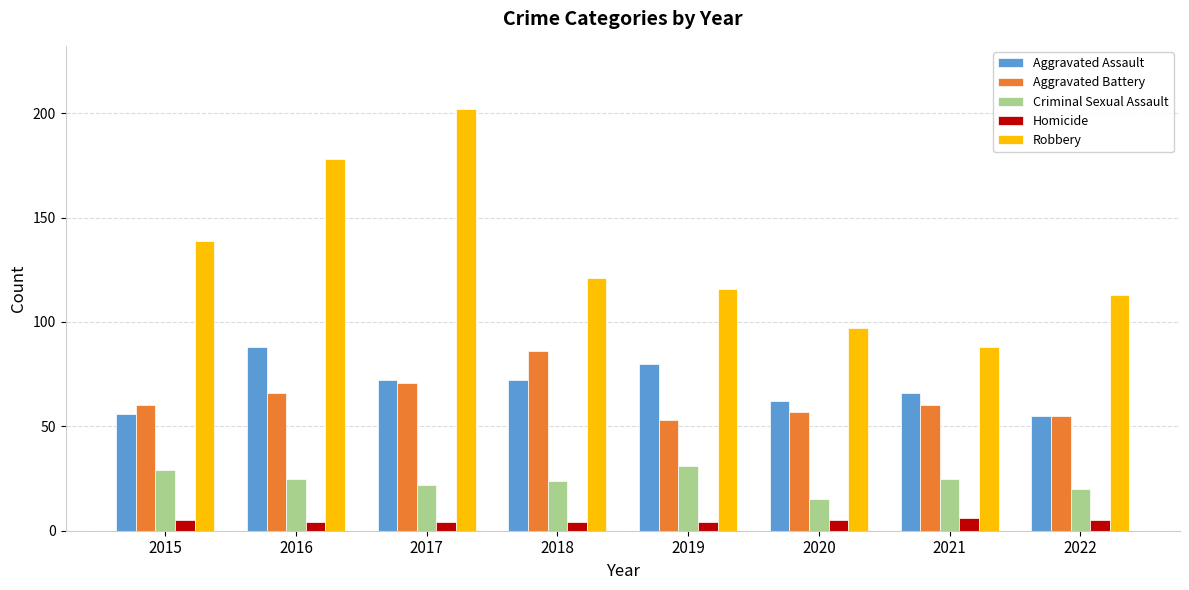

What is the difference between the second highest and second lowest values in the Criminal Sexual Assault series?

9